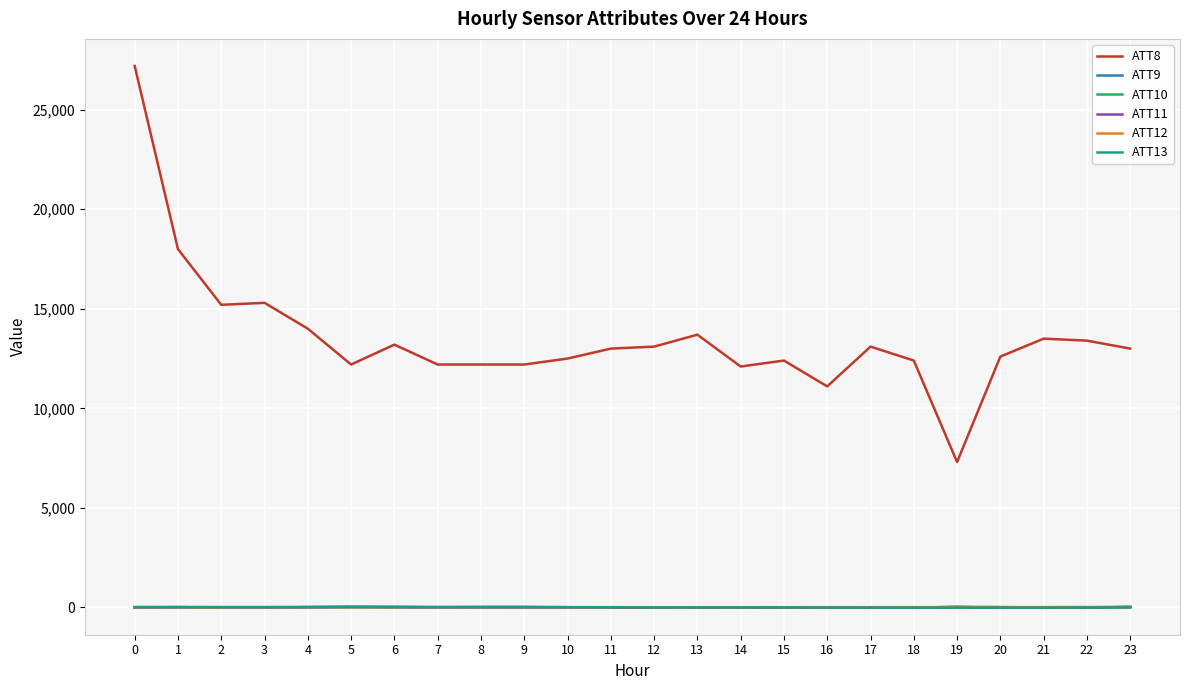

True or false: ATT11 has more than 0 interior local peaks.

True